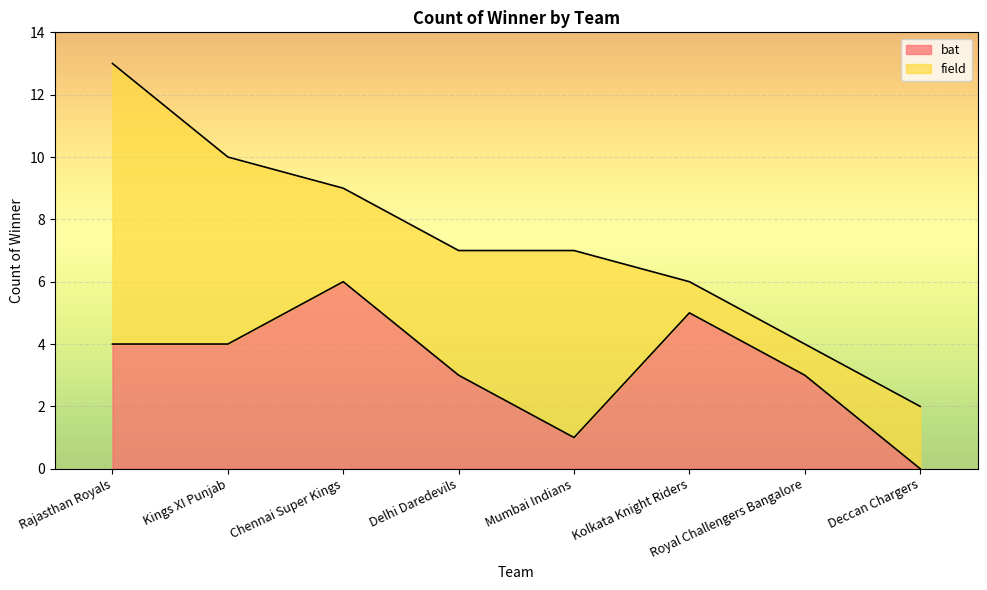

Where is the first local maximum?

Chennai Super Kings